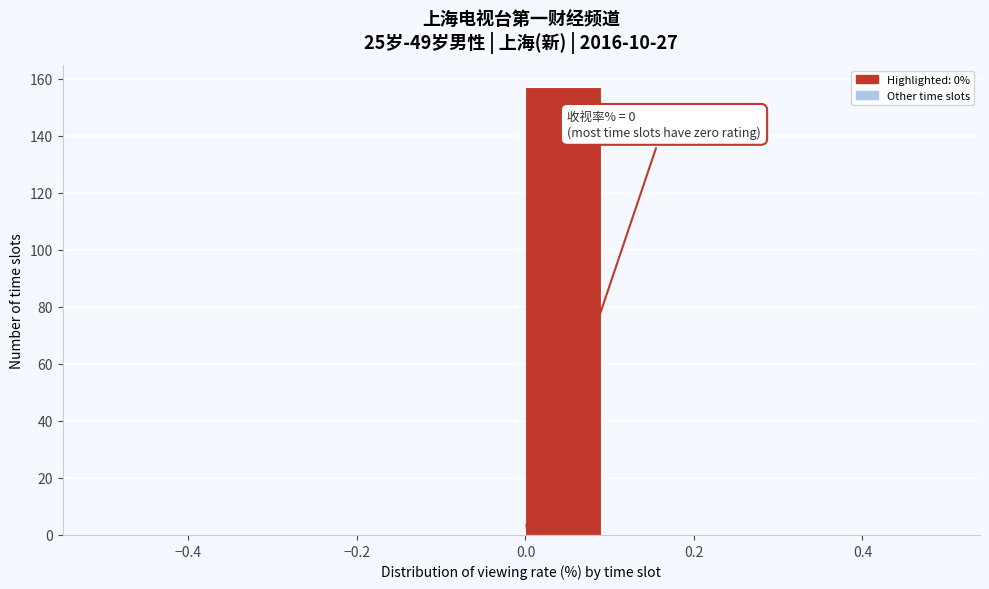

Over which range of the x-axis is the bar tallest?

0.0 to 0.1